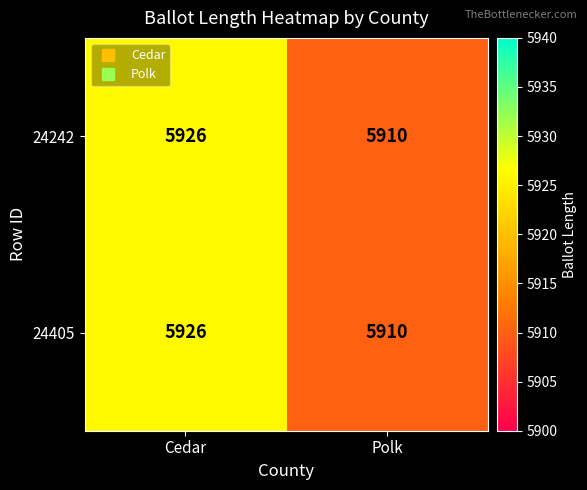

At how many categories does at least one series exceed 5919?

1